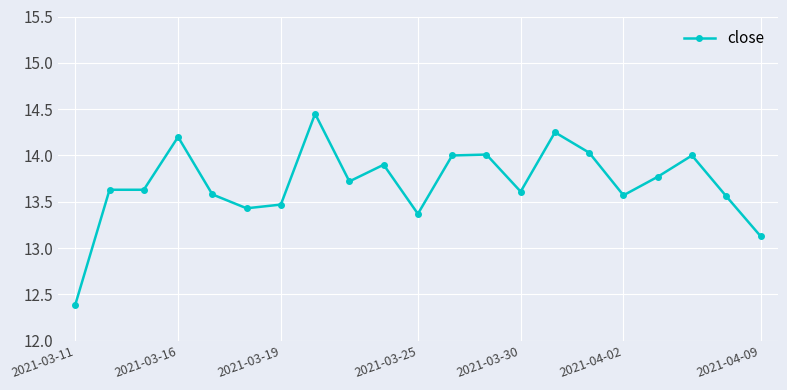

What is the difference between the second highest and minimum values?

1.9